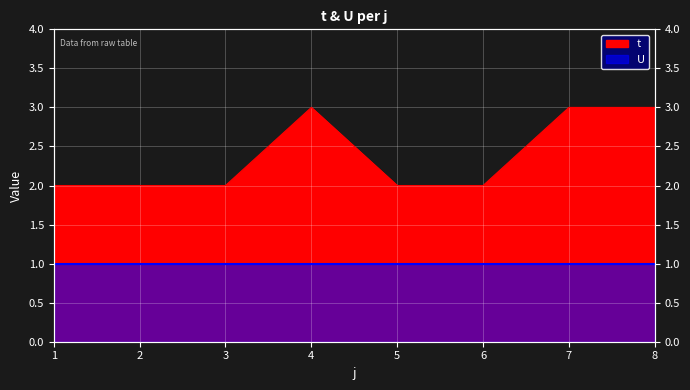

How many values exceed 2?

3